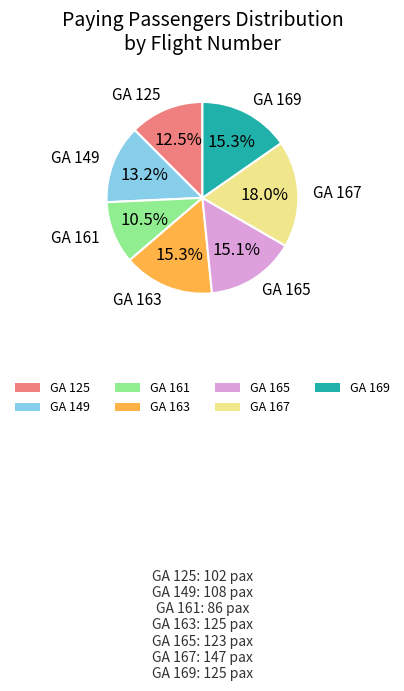

What is the ratio of the value at GA 149 to the value at GA 169?

0.9